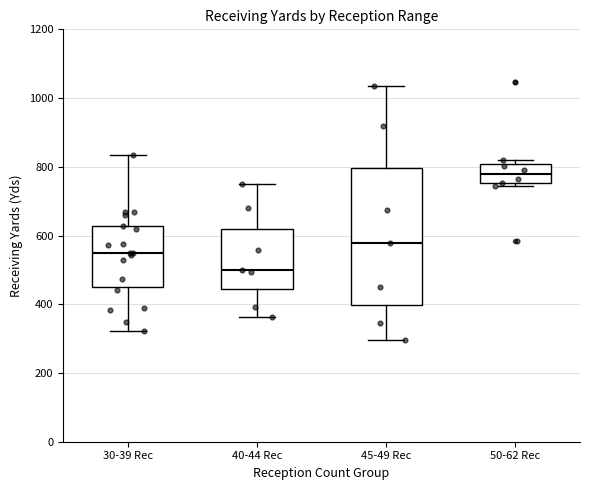

Reading left to right, transcribe this box plot: for each box, give where its median line is, the range the box spans, and where its two whiskers end, as read against the y-axis. The values are not printed on the chart, so give them approximately, as read against the axis.

30-39 Rec: median 560, box 440 to 620, whiskers 320 to 840
40-44 Rec: median 500, box 440 to 620, whiskers 360 to 760
45-49 Rec: median 580, box 400 to 800, whiskers 300 to 1040
50-62 Rec: median 780, box 760 to 800, whiskers 740 to 820